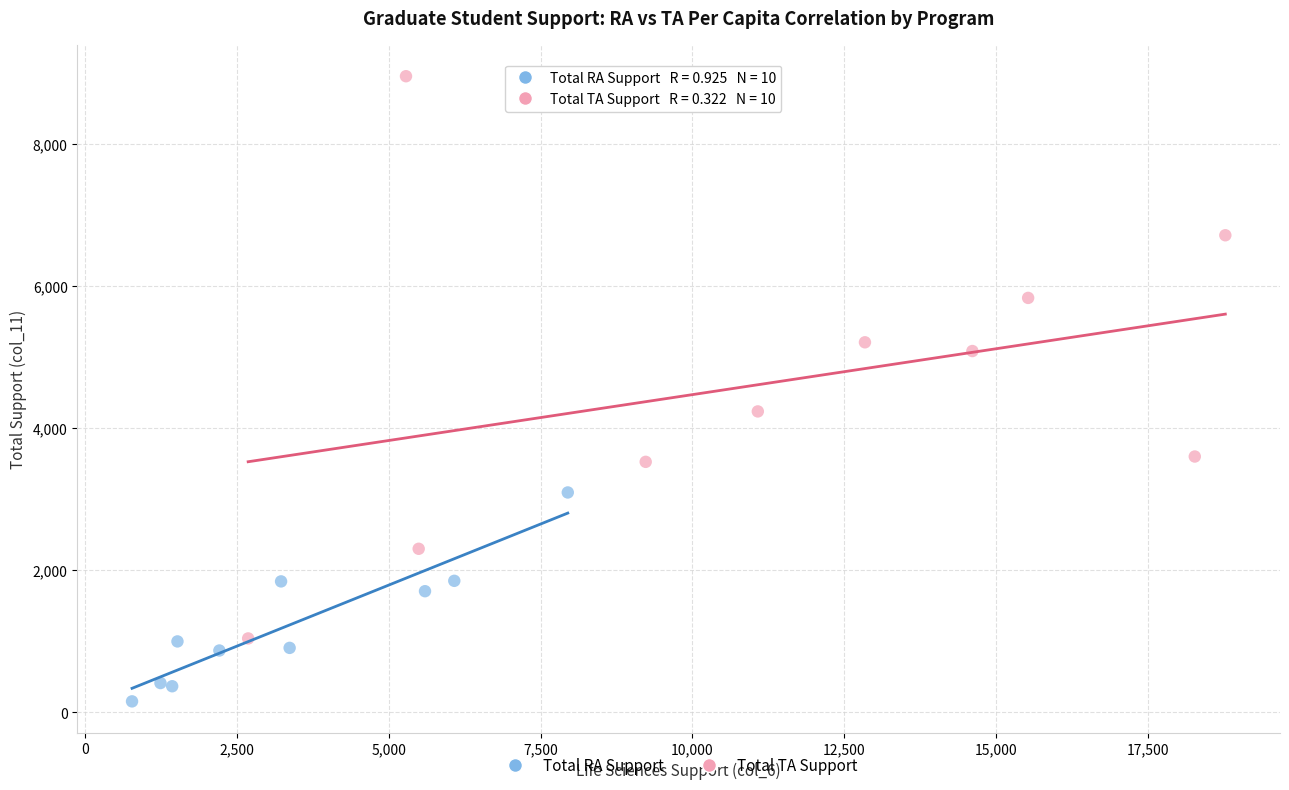

Which series has the largest Y range (max minus min)?

Total TA Support